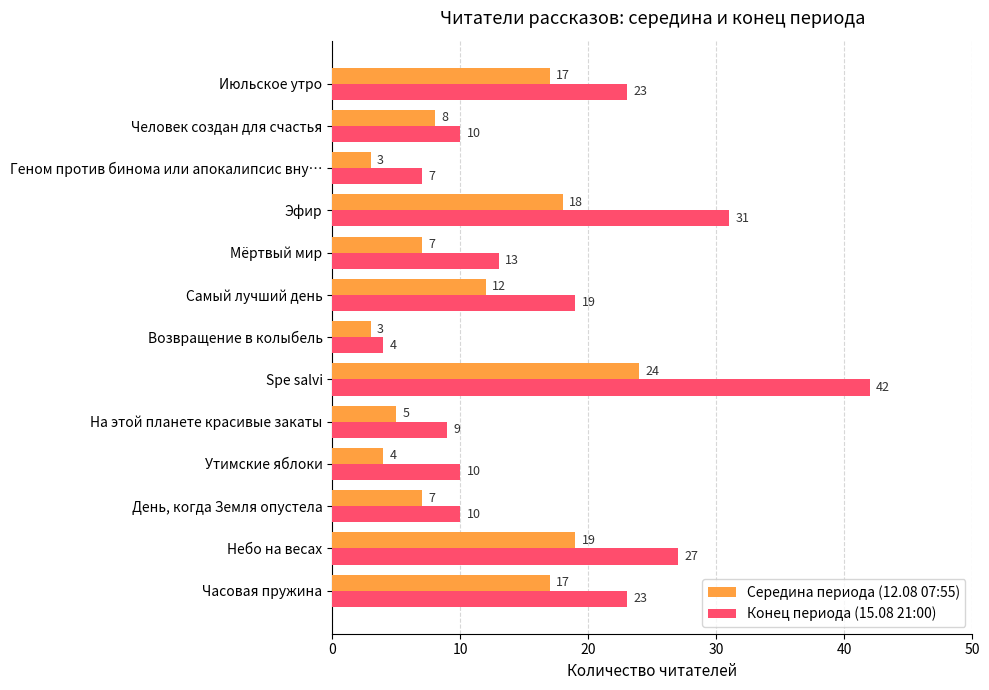

Rank the series at Возвращение в колыбель from lowest to highest value.

Середина периода (12.08 07:55), Конец периода (15.08 21:00)